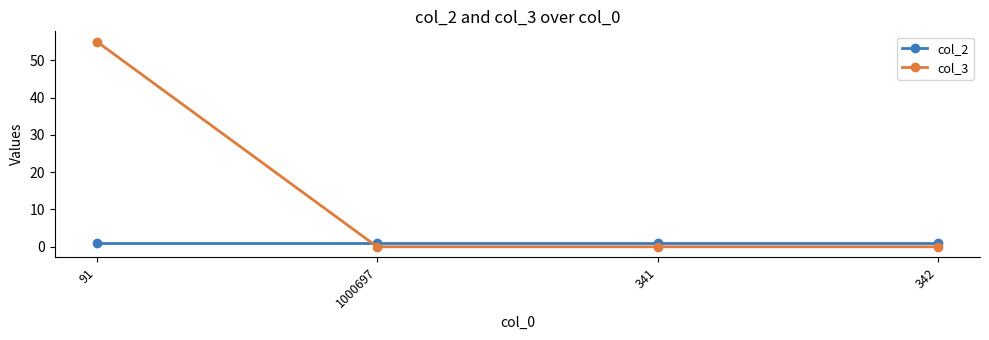

The value of col_3 at 341 is 26. True or false?

False